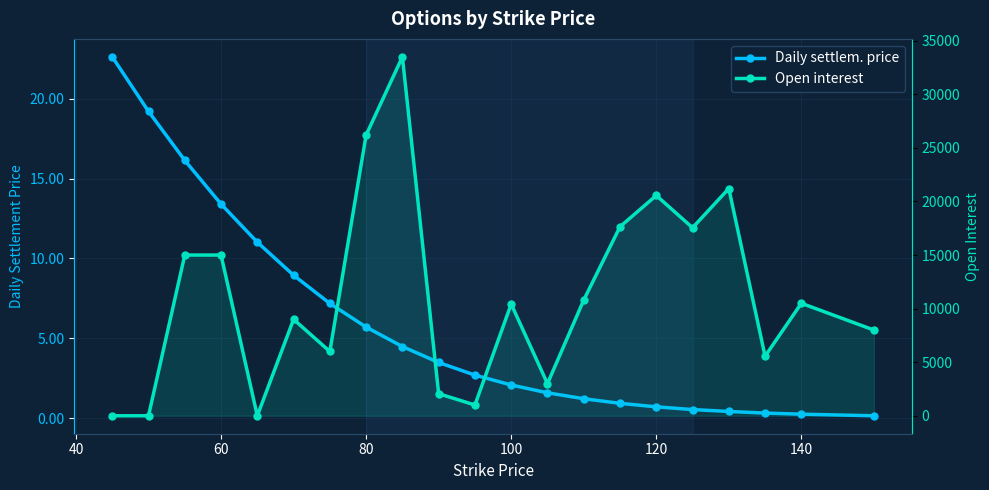

What is the value of the Daily settlem. price point at the 18th from the left?

0.4